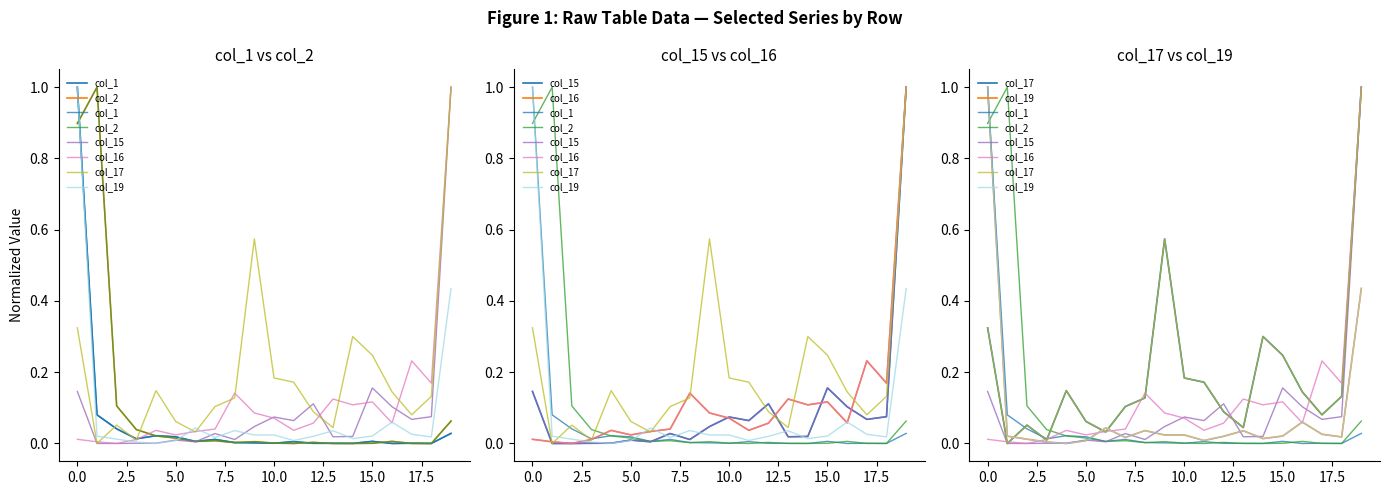

Which series ends up on top after the final intersection of col_1 and col_16?

col_16